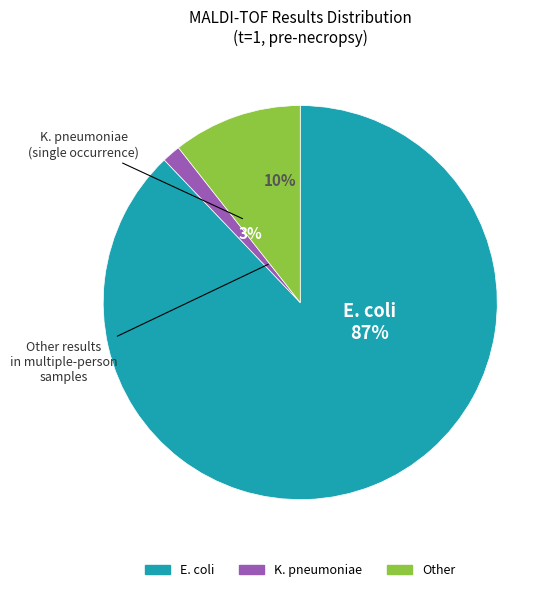

Between E. coli and Other, which is larger?

E. coli